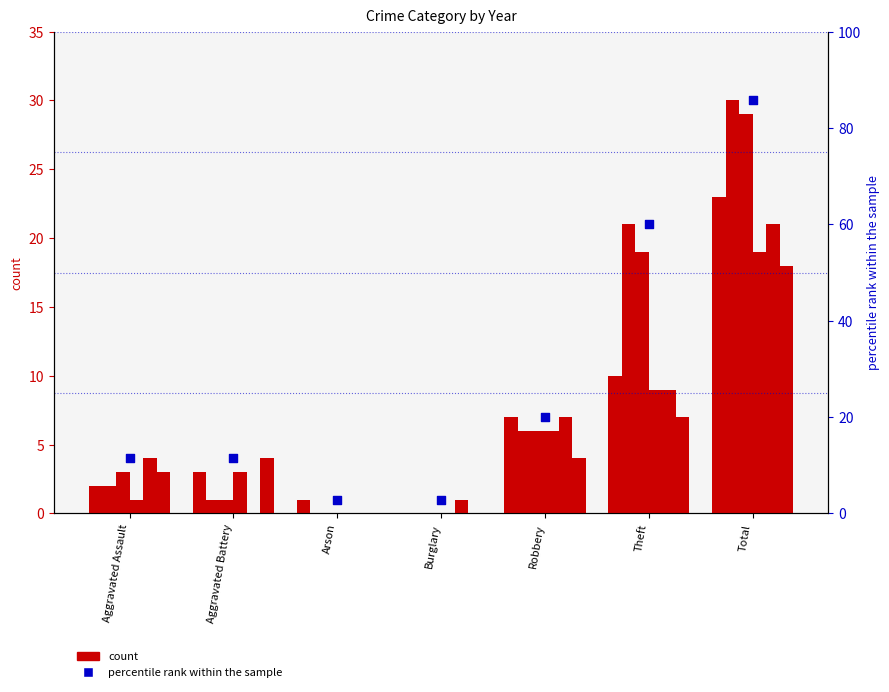

Between Theft and Total, which is larger?

Total